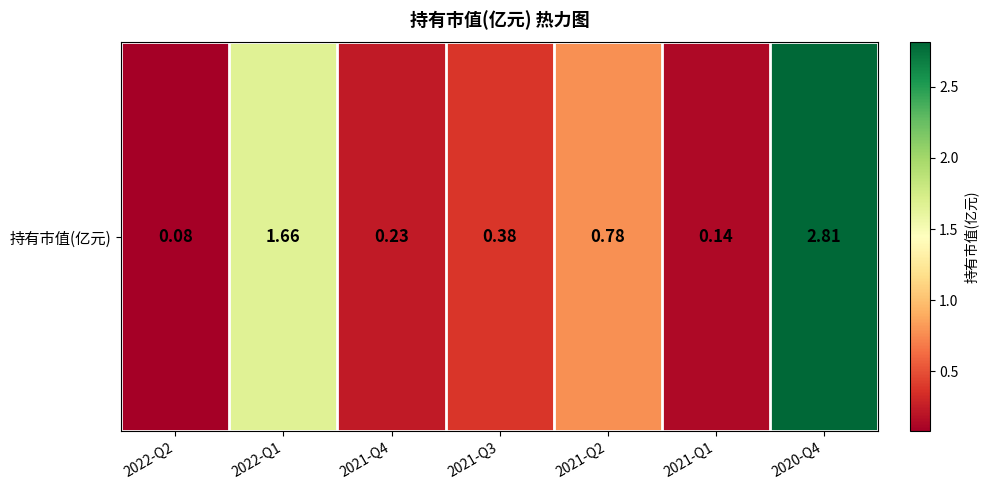

What is the average value?

0.9